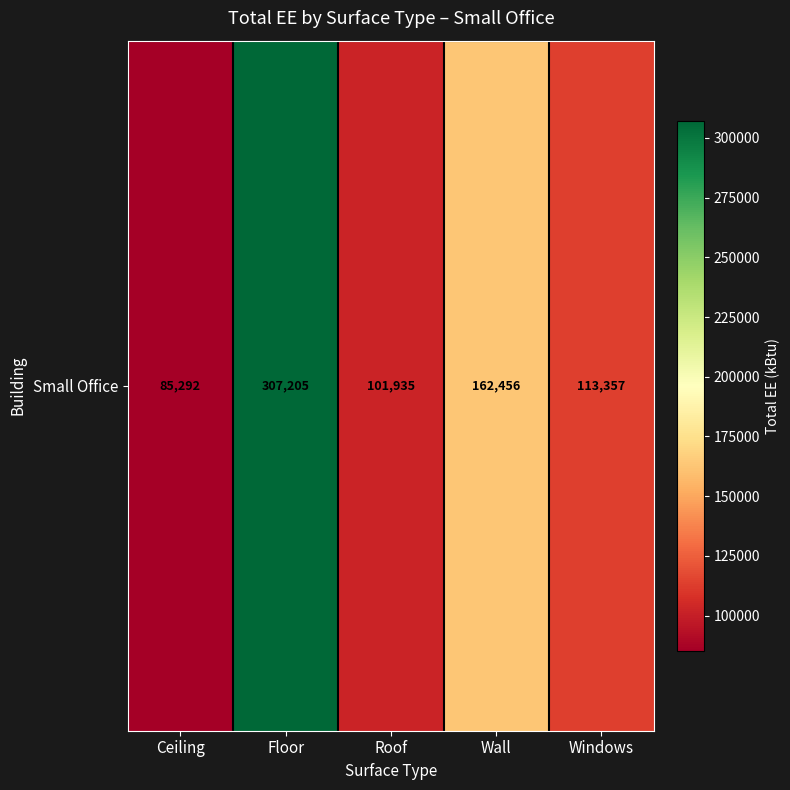

What is the change in value from Floor to Windows?

-193848.0